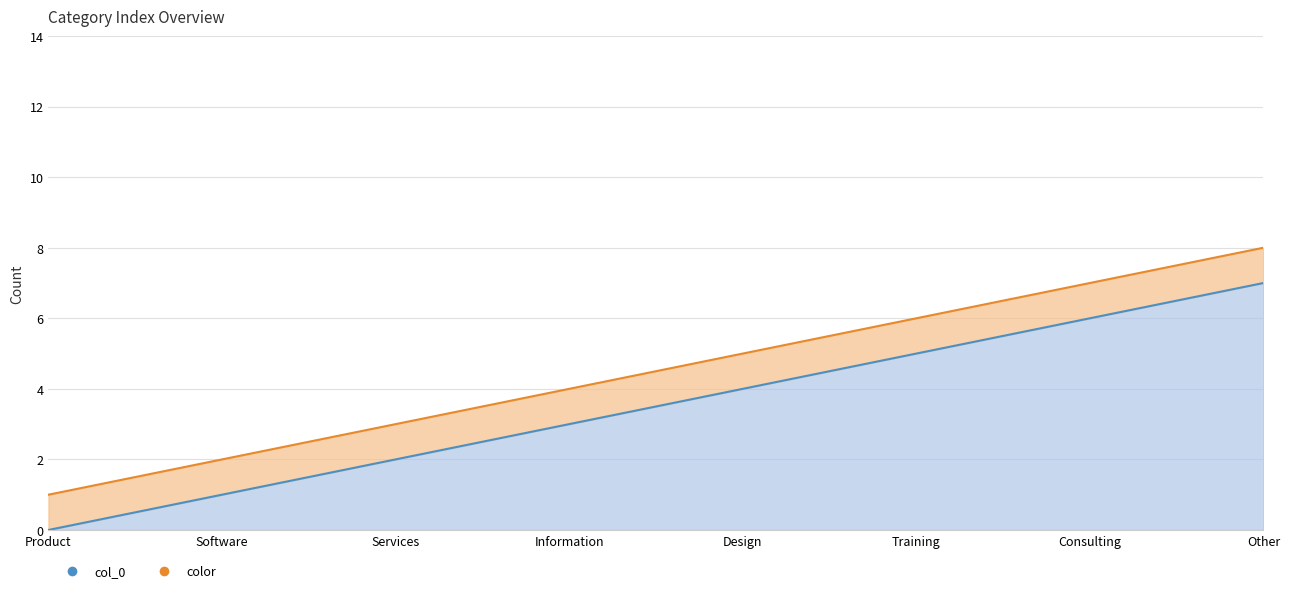

What is the difference between the maximum and minimum values in the col_0 series?

7